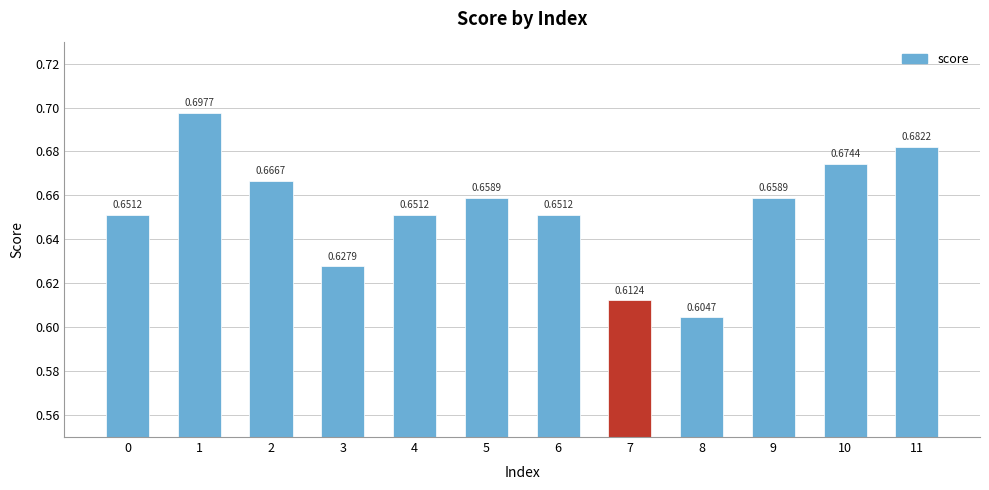

What is the sum of all values?

7.8